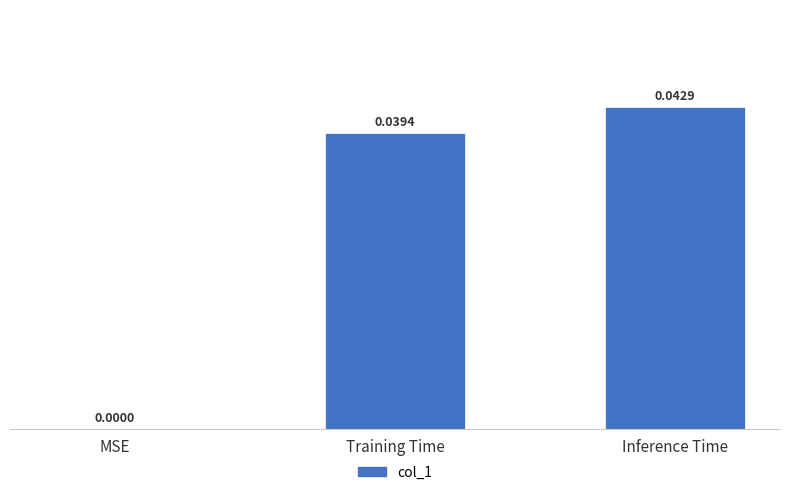

At which label is the value closest to 0?

MSE